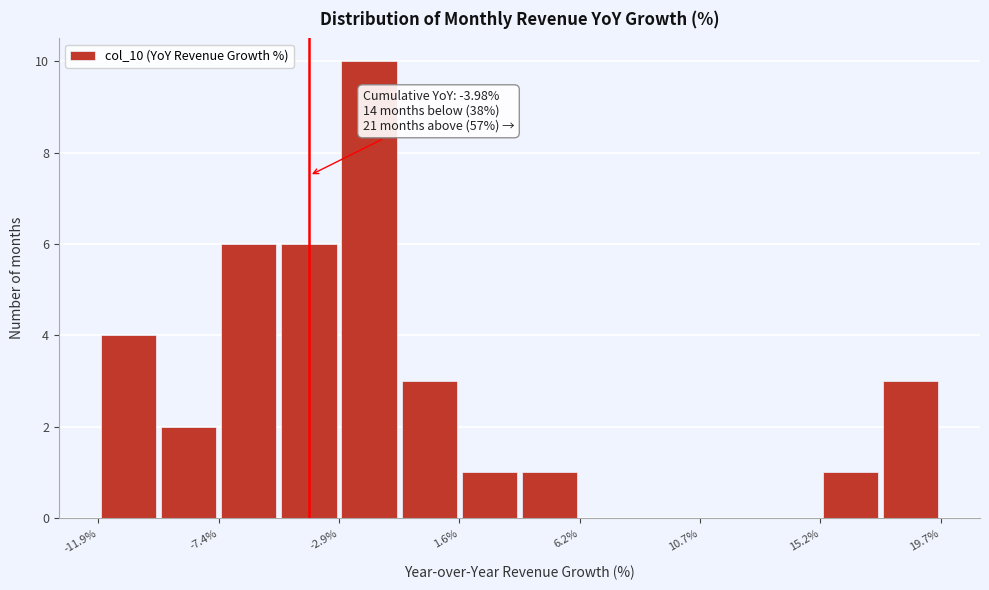

Which range on the x-axis has the tallest bar?

-3.0 to -0.5